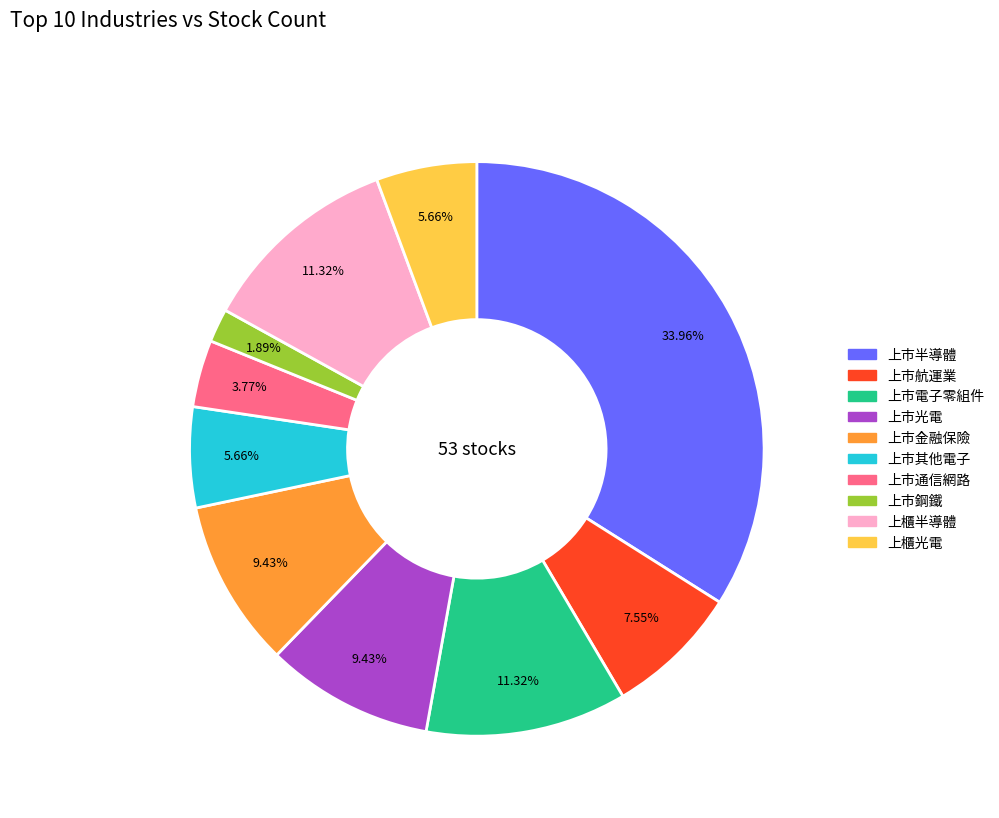

Is there a majority slice in this chart?

No